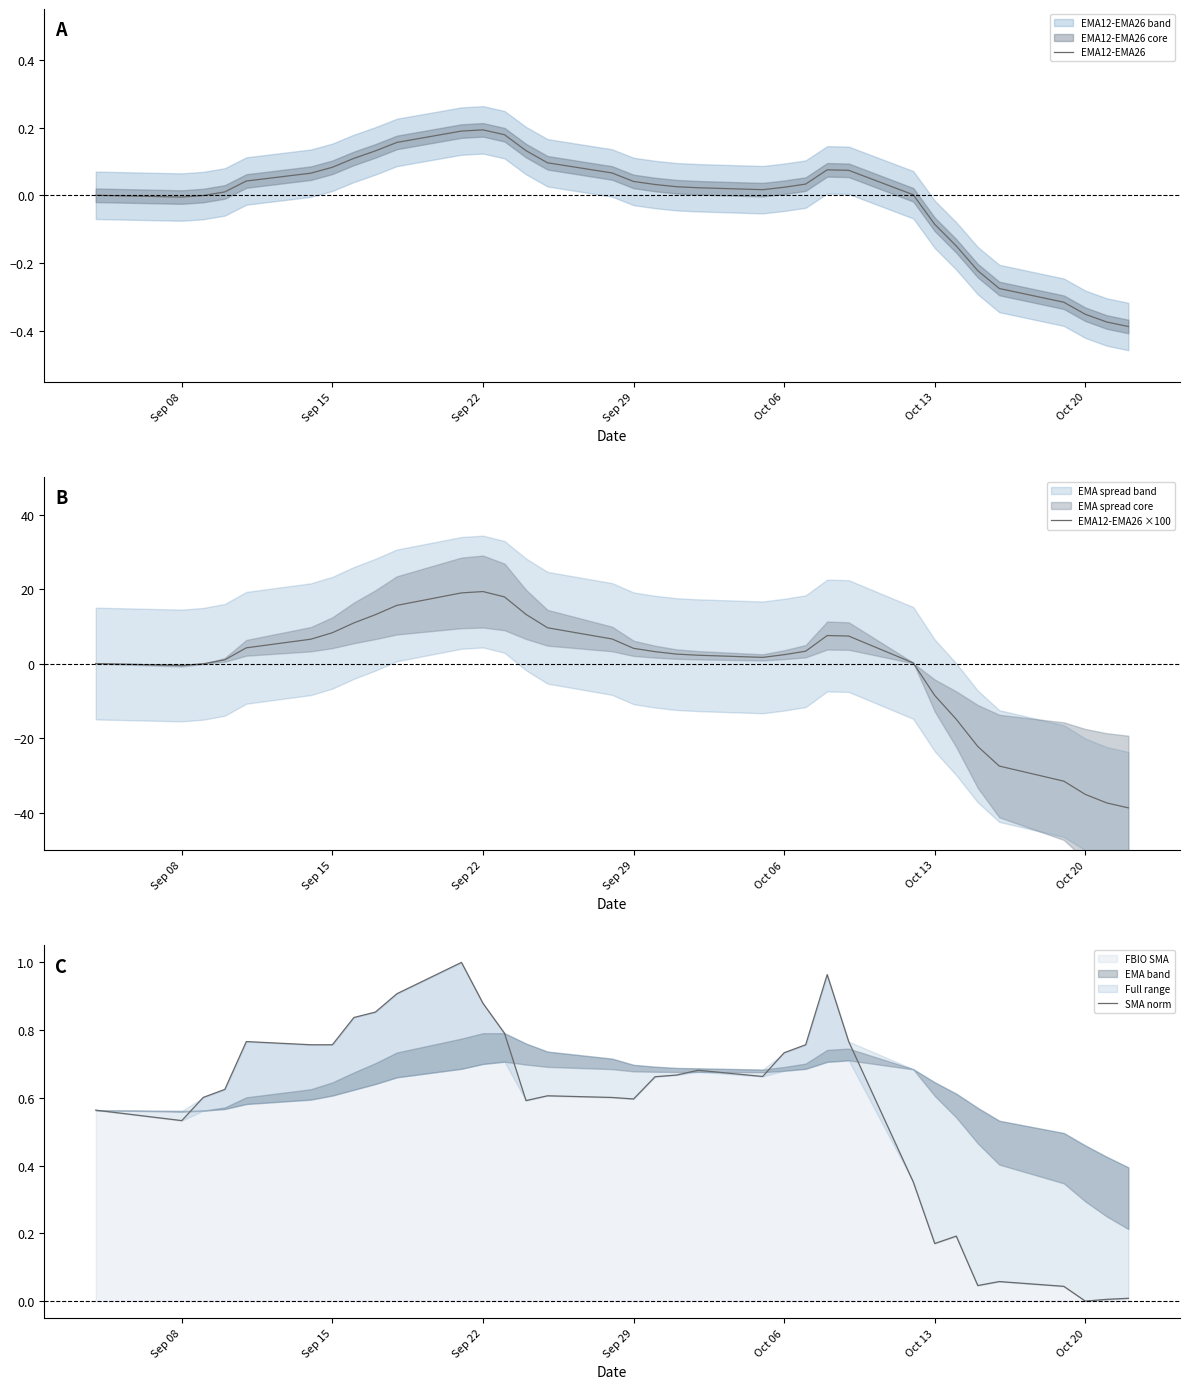

True or false: EMA12-EMA26 ×100 has more than 0 interior local peaks.

True